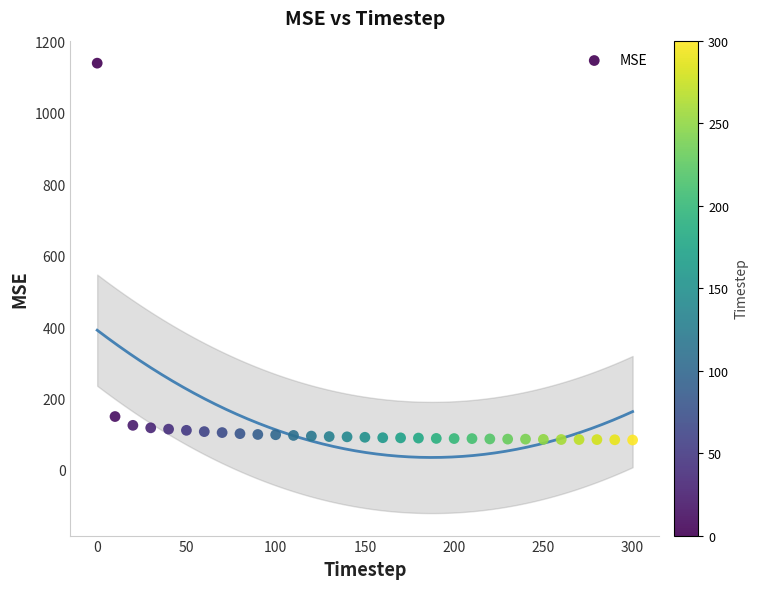

What is the range of Y values (max minus min)?

1055.2